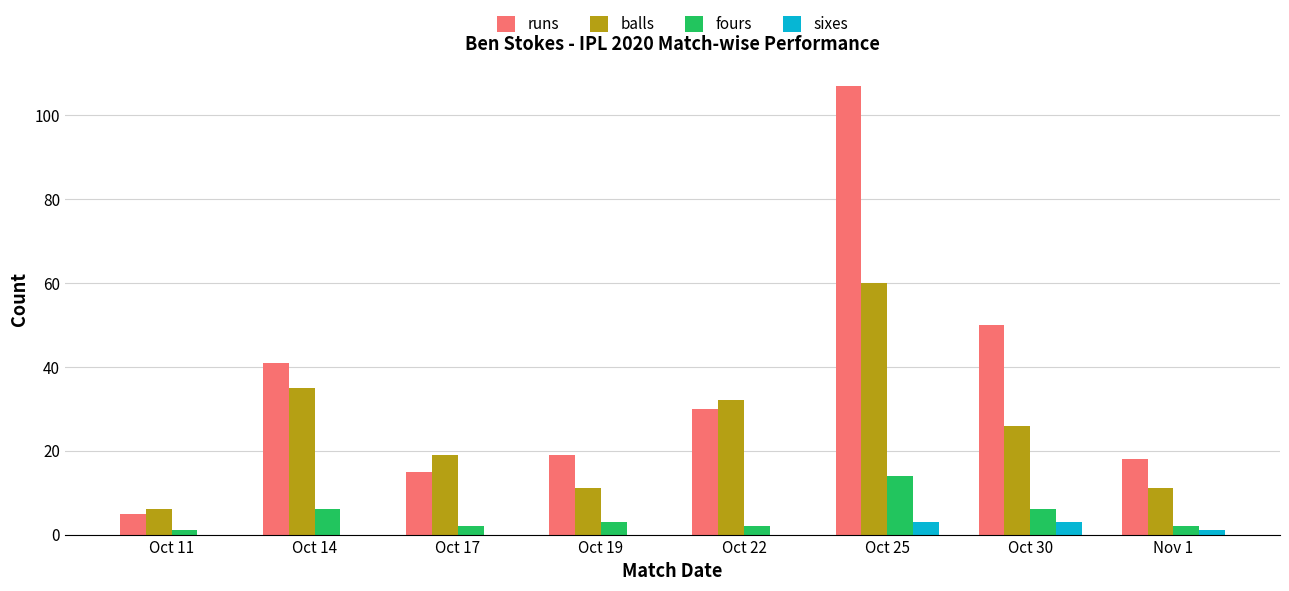

What is the sum of all balls values?

200